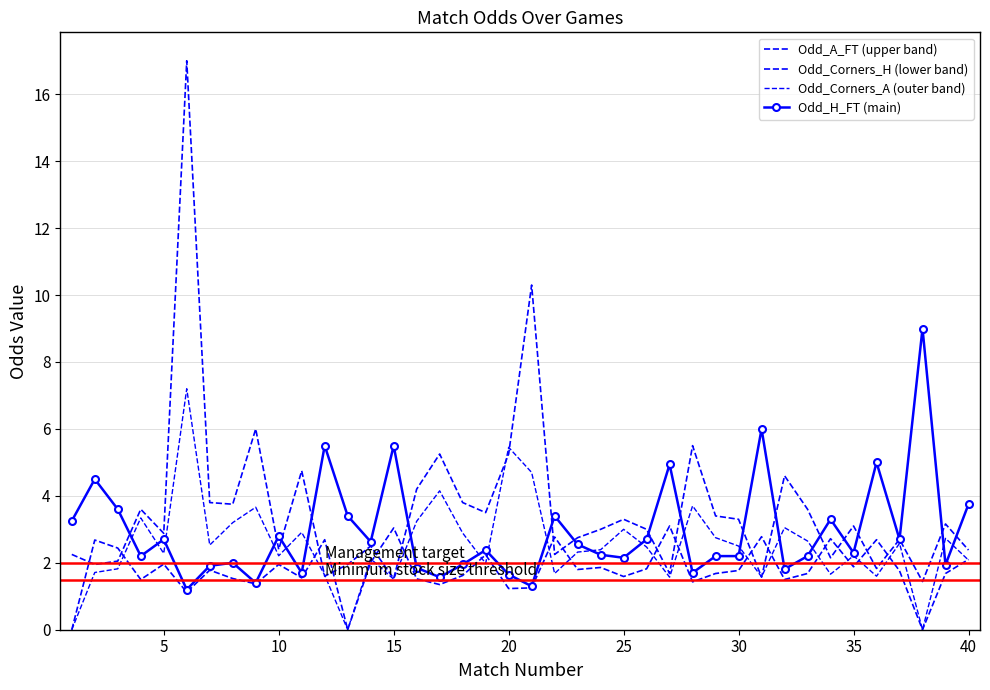

Reading left to right, what are all the values shown in this chart?

Odd_A_FT (upper band): 2.2	1.9	2.0	3.6	2.9	17.0	3.8	3.8	6.0	2.4	4.8	1.6	1.9	2.5	1.5	4.2	5.2	3.8	3.5	5.2	10.3	2.2	2.8	3.0	3.3	3.0	1.7	5.5	3.4	3.3	1.6	4.6	3.6	2.1	3.1	1.8	2.7	1.4	3.2	2.4
Odd_Corners_H (lower band): 0.0	2.7	2.4	1.5	2.0	1.1	1.8	1.5	1.4	1.9	1.6	2.7	0.0	2.0	3.0	1.5	1.4	1.6	2.2	1.2	1.2	2.8	1.8	1.9	1.6	1.8	3.1	1.4	1.7	1.8	2.8	1.5	1.7	2.7	1.9	2.7	1.8	0.0	1.7	2.1
Odd_Corners_A (outer band): 0.0	1.7	1.8	3.3	2.3	7.2	2.5	3.2	3.7	2.2	2.9	1.6	0.0	2.1	1.5	3.2	4.2	2.9	2.0	5.5	4.7	1.7	2.3	2.4	3.0	2.5	1.6	3.7	2.8	2.5	1.6	3.0	2.6	1.7	2.2	1.6	2.6	0.0	2.7	2.1
Odd_H_FT (main): 3.2	4.5	3.6	2.2	2.7	1.2	1.9	2.0	1.4	2.8	1.7	5.5	3.4	2.6	5.5	1.9	1.6	1.9	2.4	1.6	1.3	3.4	2.5	2.2	2.1	2.7	4.9	1.7	2.2	2.2	6.0	1.8	2.2	3.3	2.3	5.0	2.7	9.0	1.9	3.8